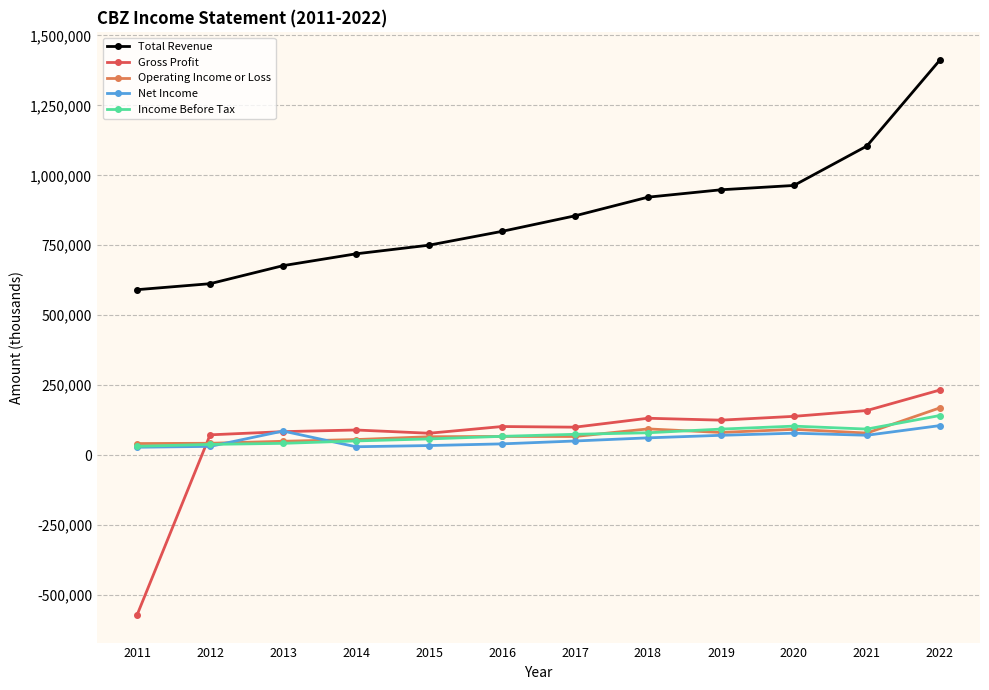

Is it true that Gross Profit equals -770979 at 2011?

False